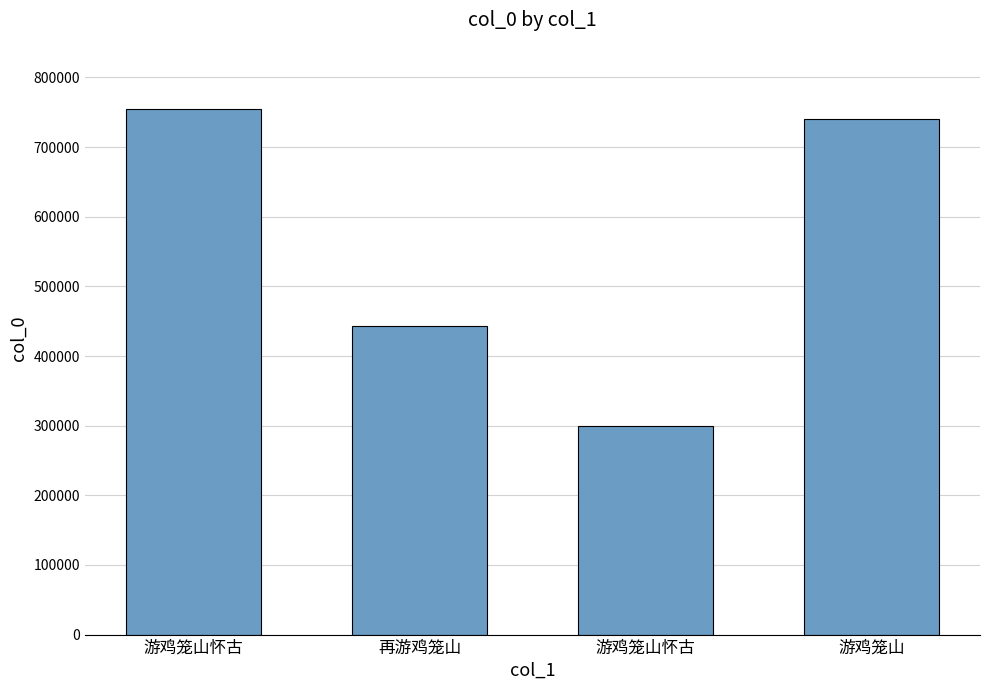

Count the number of categories in the chart.

4